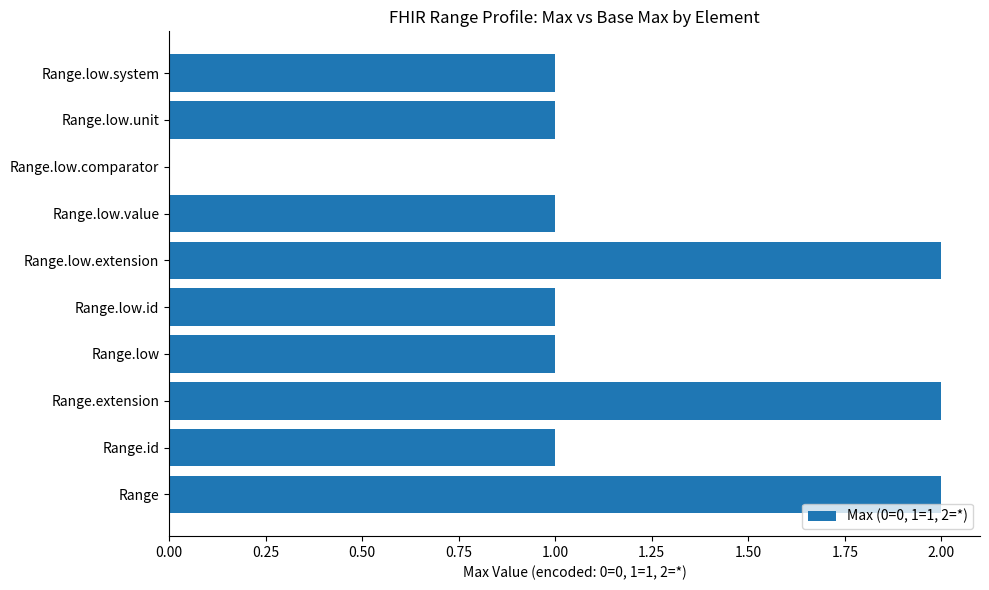

What is the sum of all values?

12